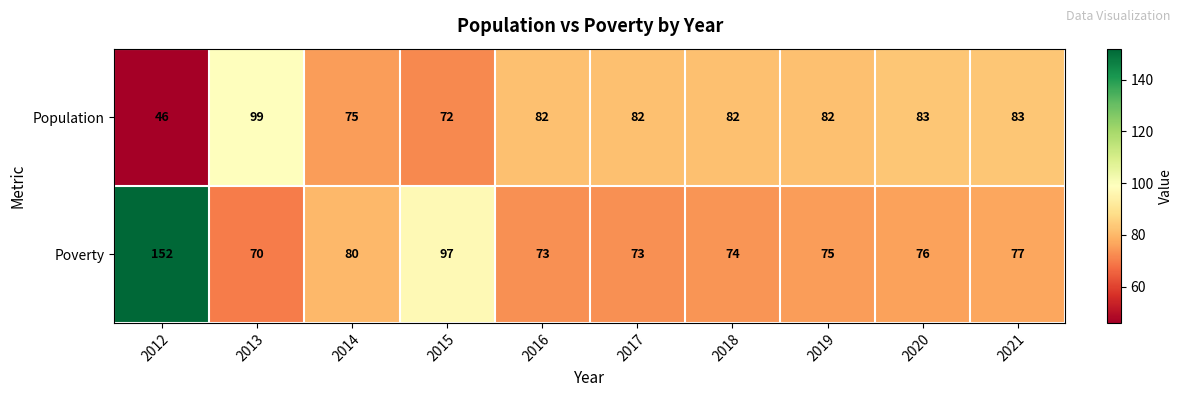

At which label is Poverty closest to 111?

2015